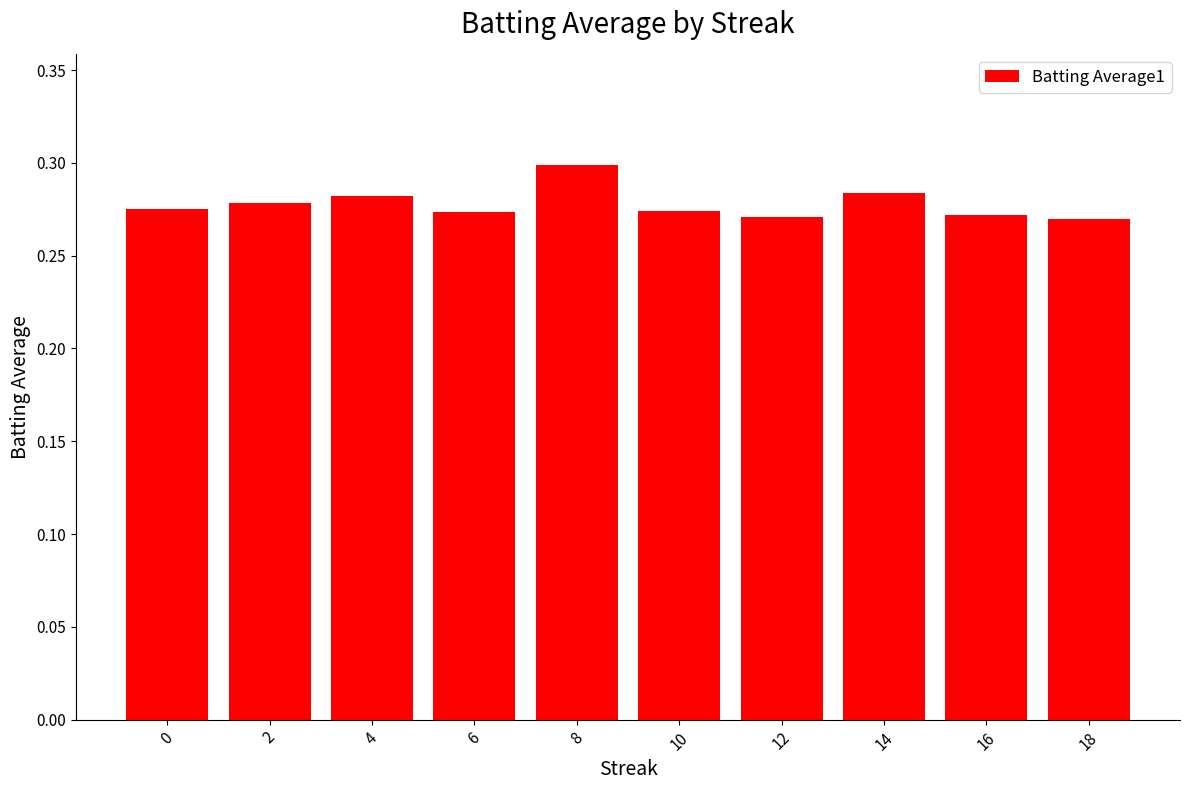

Which has a higher value, 6 or 18?

6